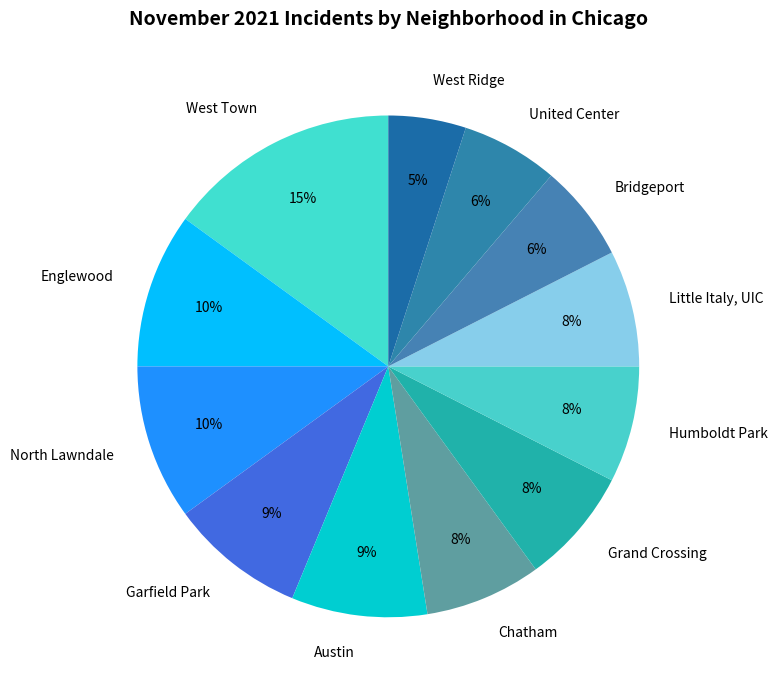

Does any single category account for the majority?

No